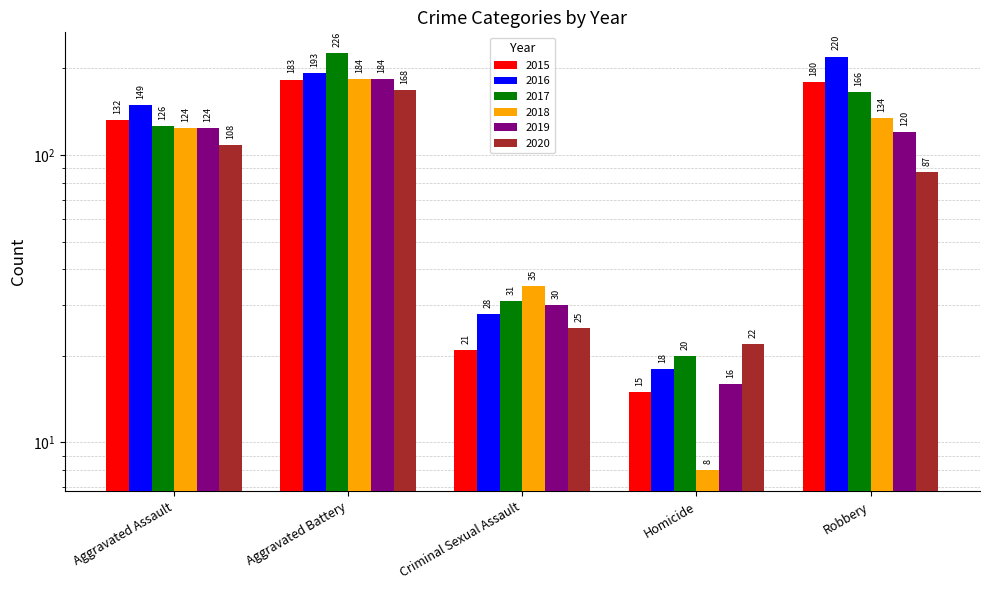

Rank the series at Homicide from lowest to highest value.

2018, 2015, 2019, 2016, 2017, 2020